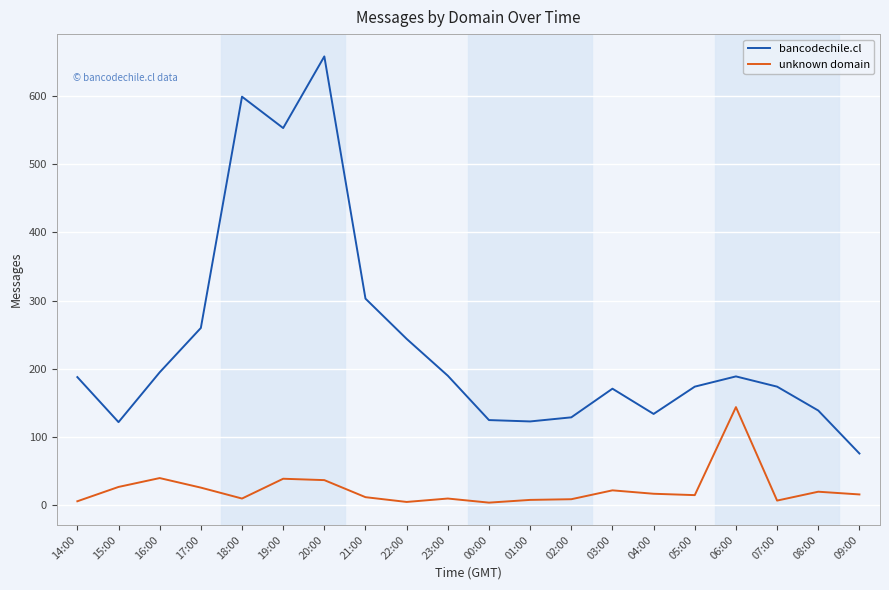

What is the average value of the bancodechile.cl series?

237